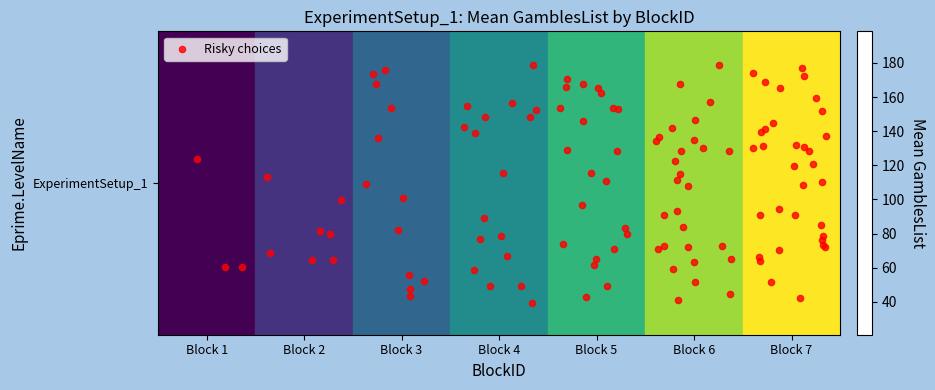

Count the number of categories in the chart.

7